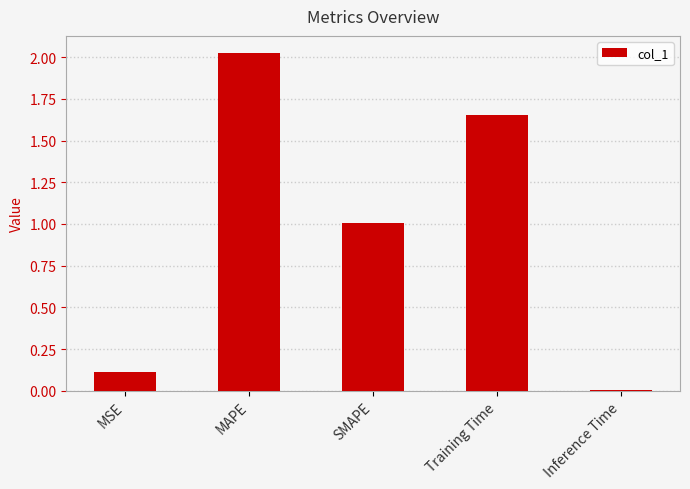

Which label corresponds to the smallest value in the chart?

Inference Time